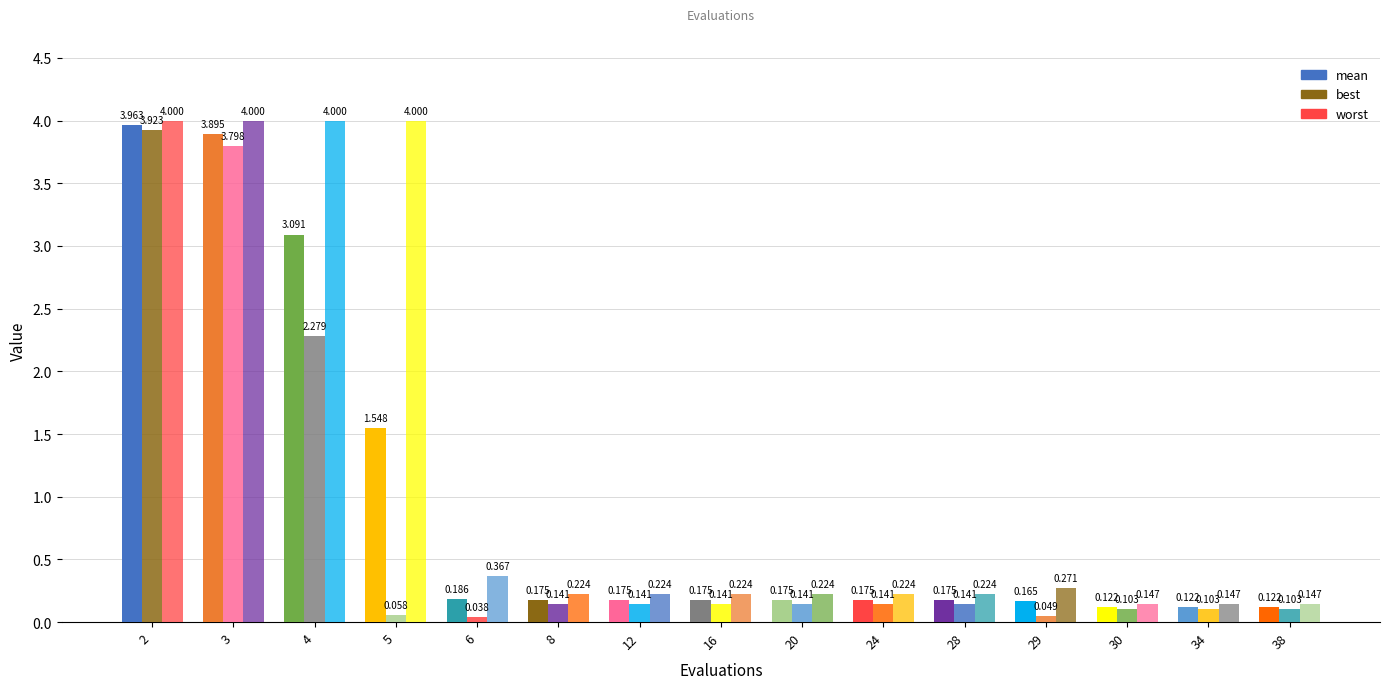

How many groups of bars are there?

15